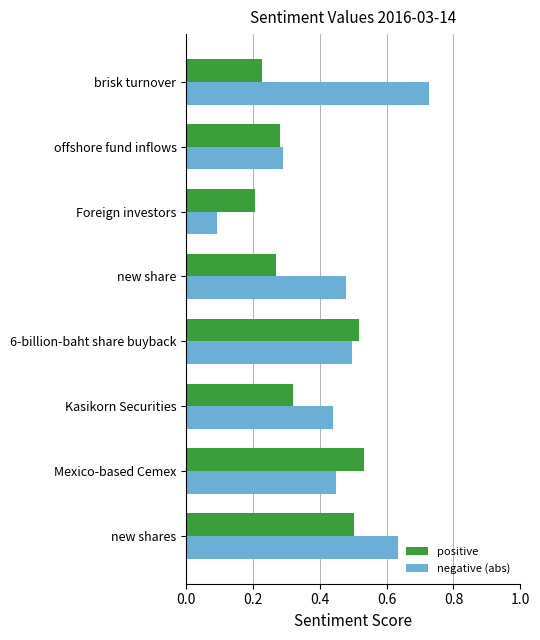

Is it true that positive equals 0.2 at Mexico-based Cemex?

False